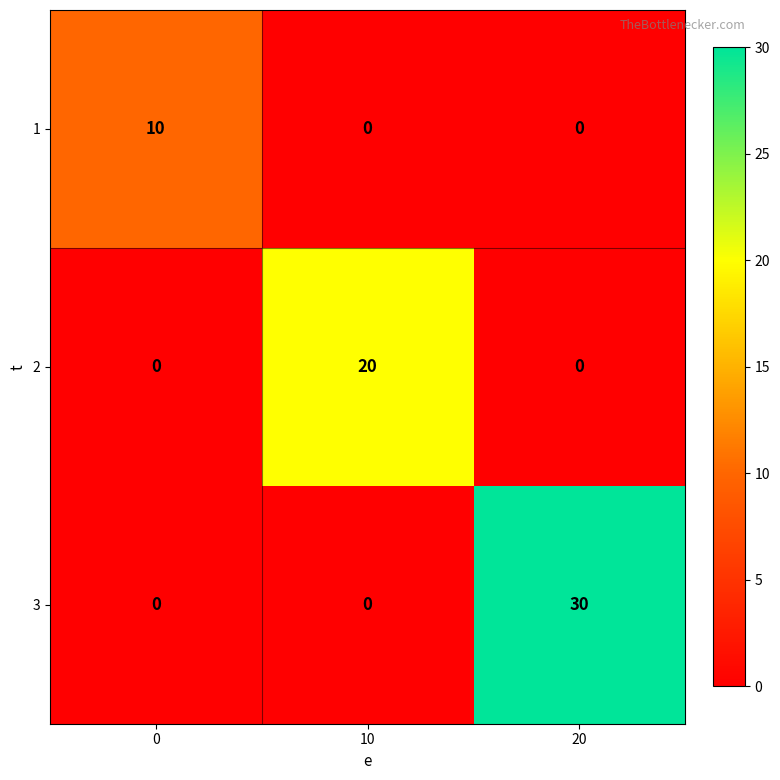

List the series in order of their peak value, lowest first.

1, 2, 3